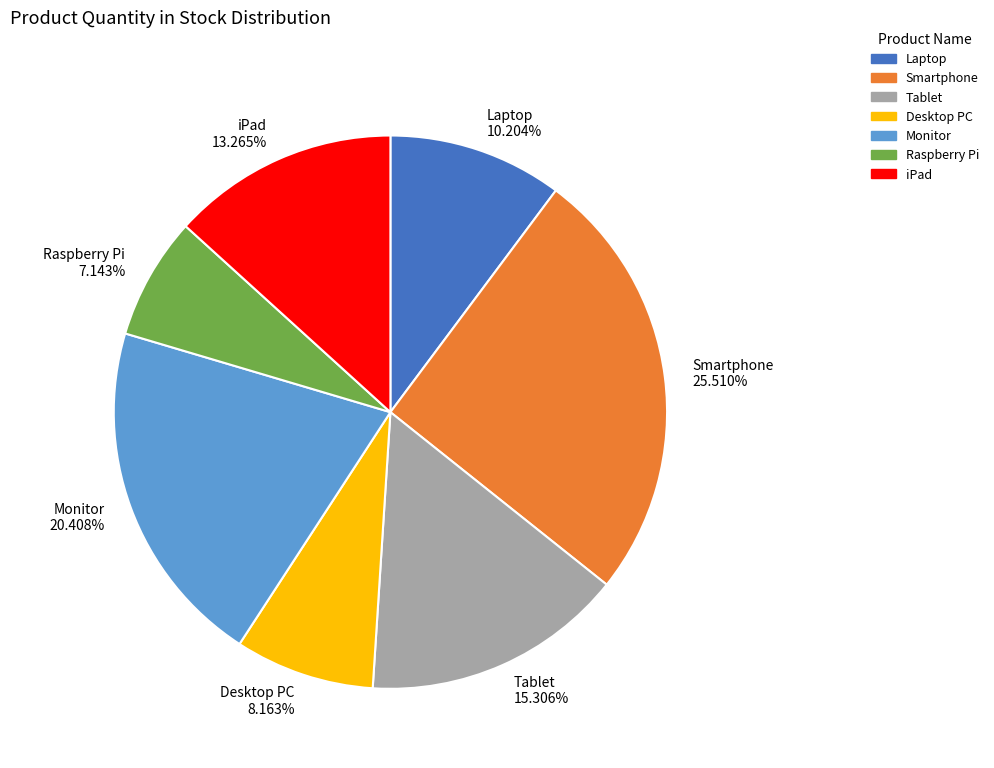

Rank the categories by value from highest to lowest.

Smartphone, Monitor, Tablet, iPad, Laptop, Desktop PC, Raspberry Pi